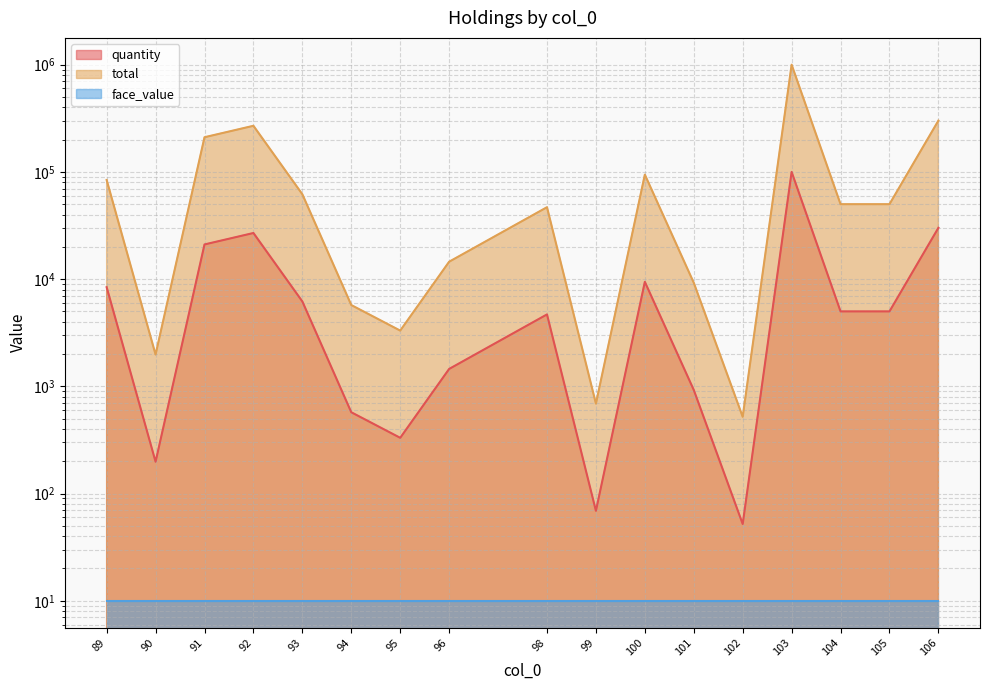

Which series has the largest total across all categories?

total